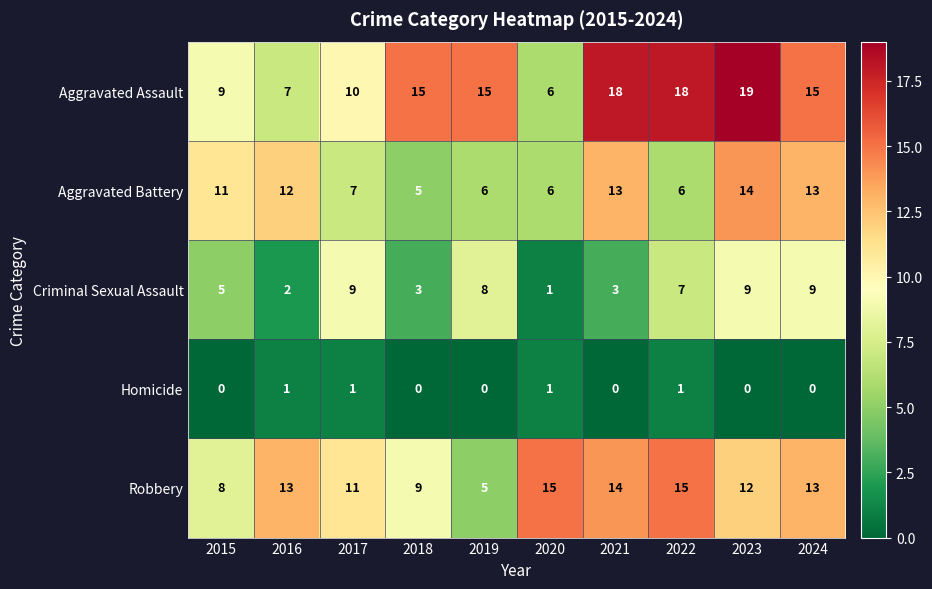

What is the difference between the maximum and second lowest values in the Robbery series?

7